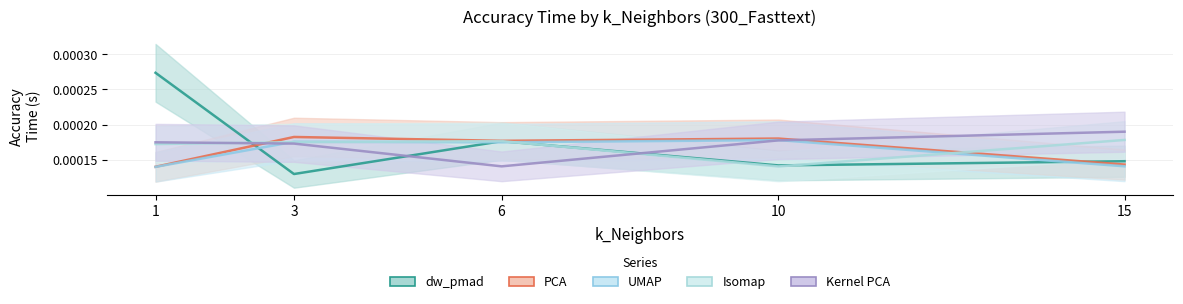

Which series has the largest range (max minus min)?

dw_pmad_Accuracy_Time